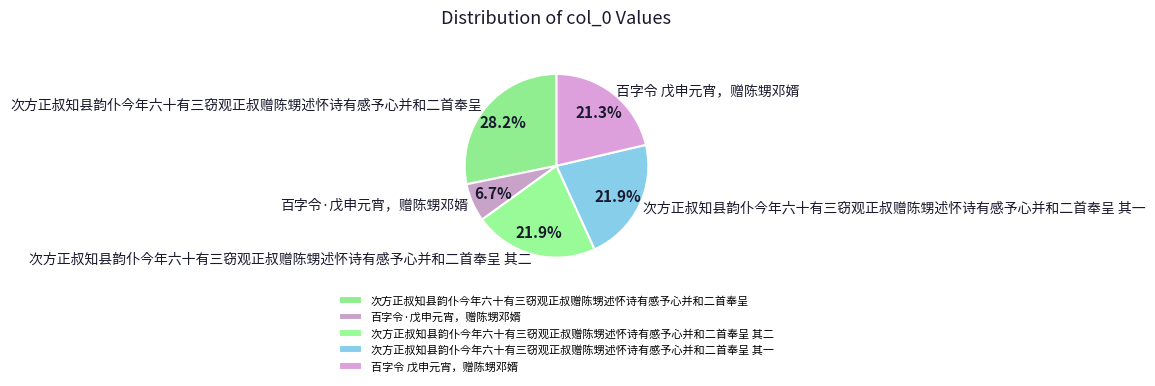

How many segments does this pie chart have?

5